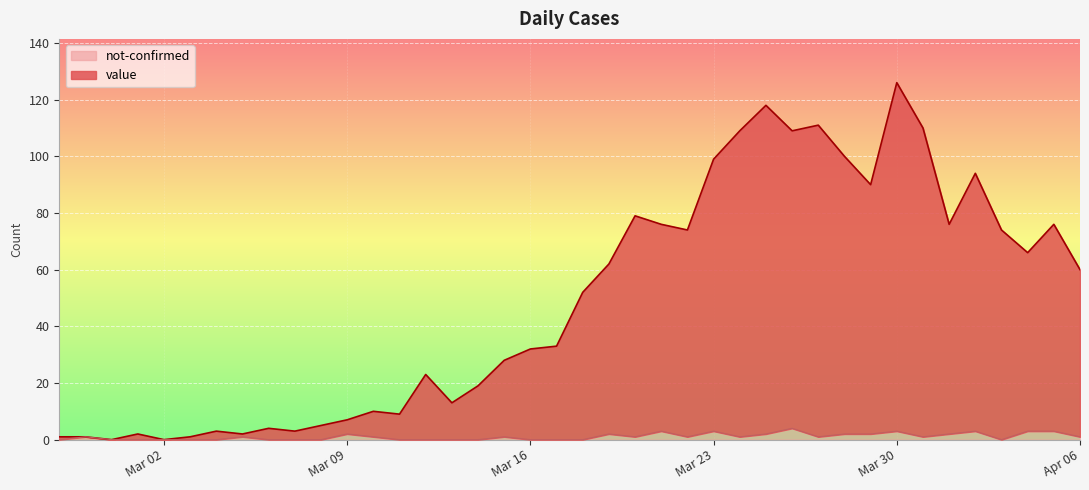

The not-confirmed series shows -1 at 2020-02-29. True or false?

False